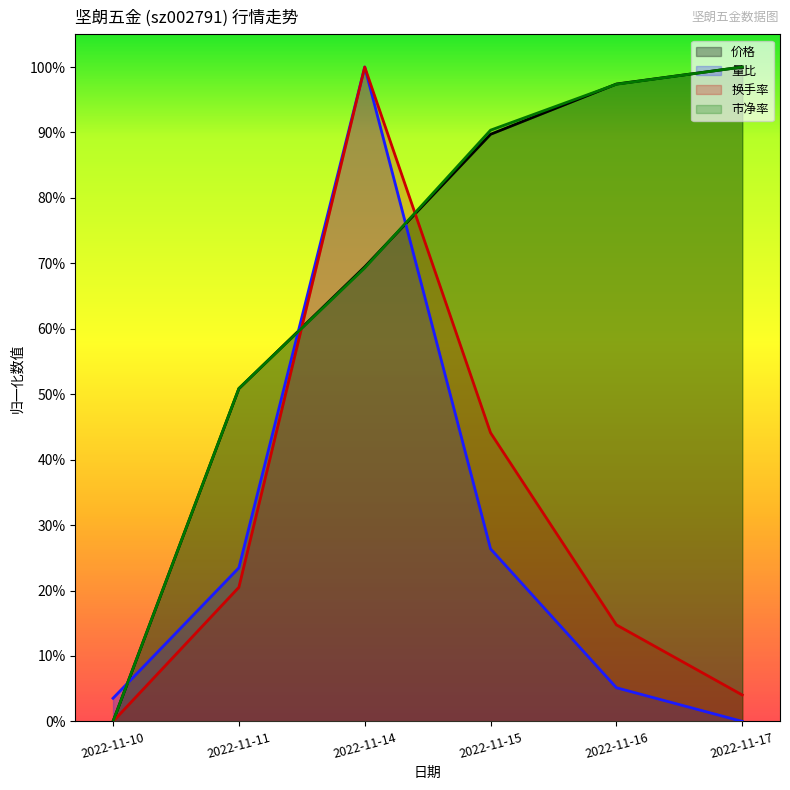

Reading left to right, list all the values displayed in this chart.

价格: 2022-11-10=0.0	2022-11-11=0.5	2022-11-14=0.7	2022-11-15=0.9	2022-11-16=1.0	2022-11-17=1.0
量比: 2022-11-10=0.0	2022-11-11=0.2	2022-11-14=1.0	2022-11-15=0.3	2022-11-16=0.1	2022-11-17=0.0
换手率: 2022-11-10=0.0	2022-11-11=0.2	2022-11-14=1.0	2022-11-15=0.4	2022-11-16=0.1	2022-11-17=0.0
市净率: 2022-11-10=0.0	2022-11-11=0.5	2022-11-14=0.7	2022-11-15=0.9	2022-11-16=1.0	2022-11-17=1.0